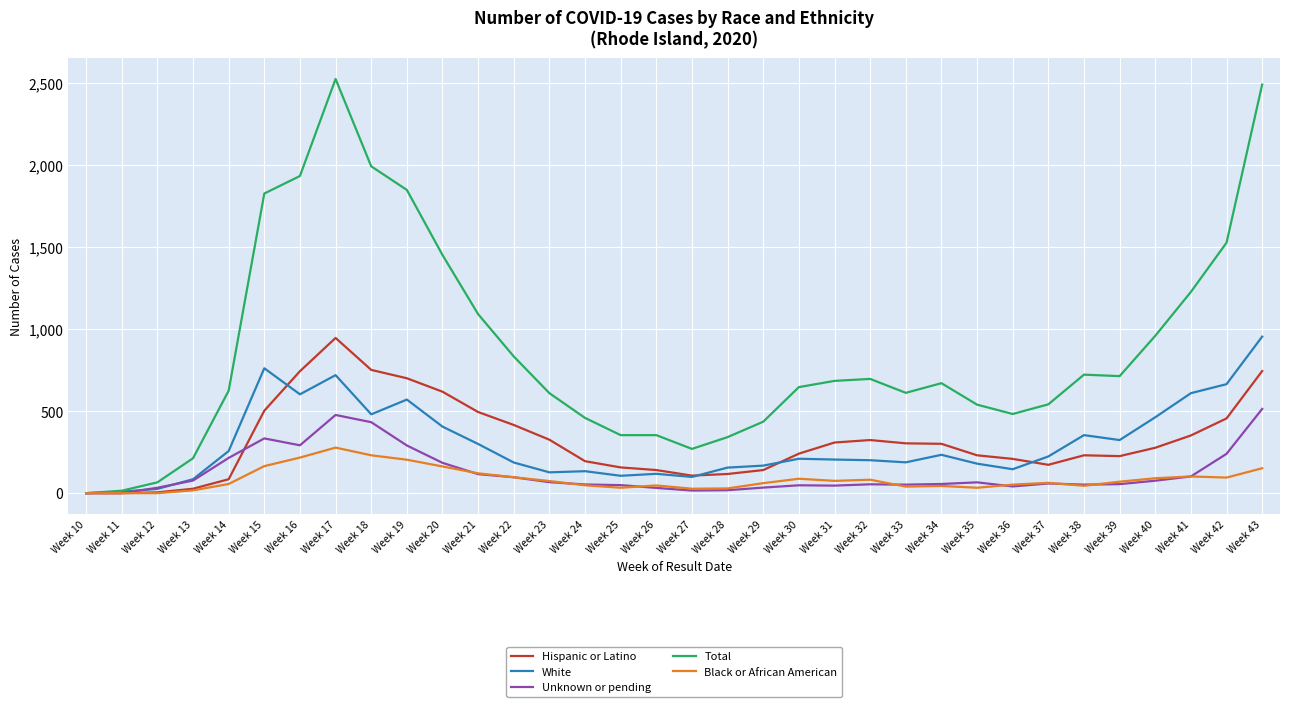

At which label does Hispanic or Latino reach its peak?

Week 17